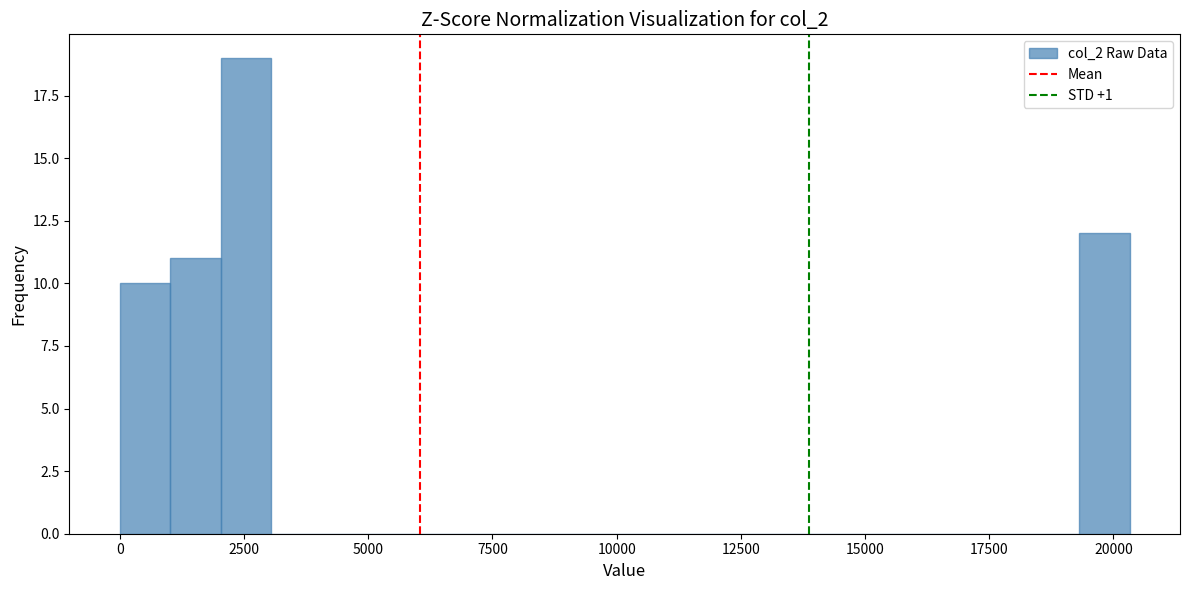

Around what value on the x-axis is the tallest bar? Give the approximate position of its centre, as read against the axis.

2500